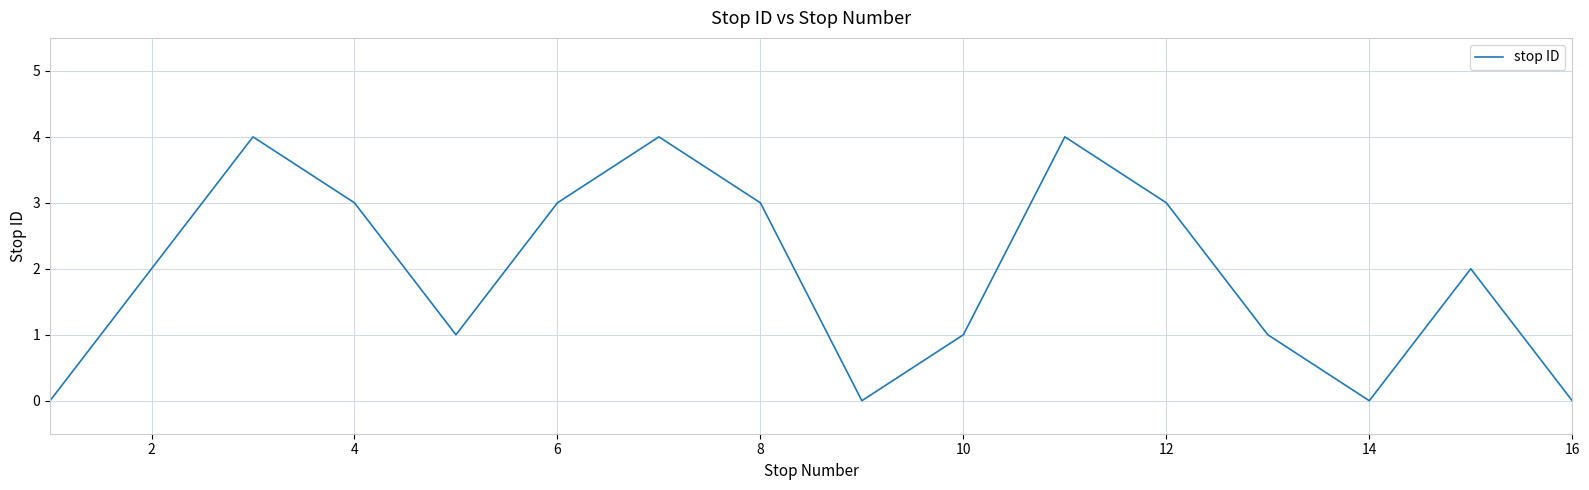

What is the maximum value shown in the chart?

4